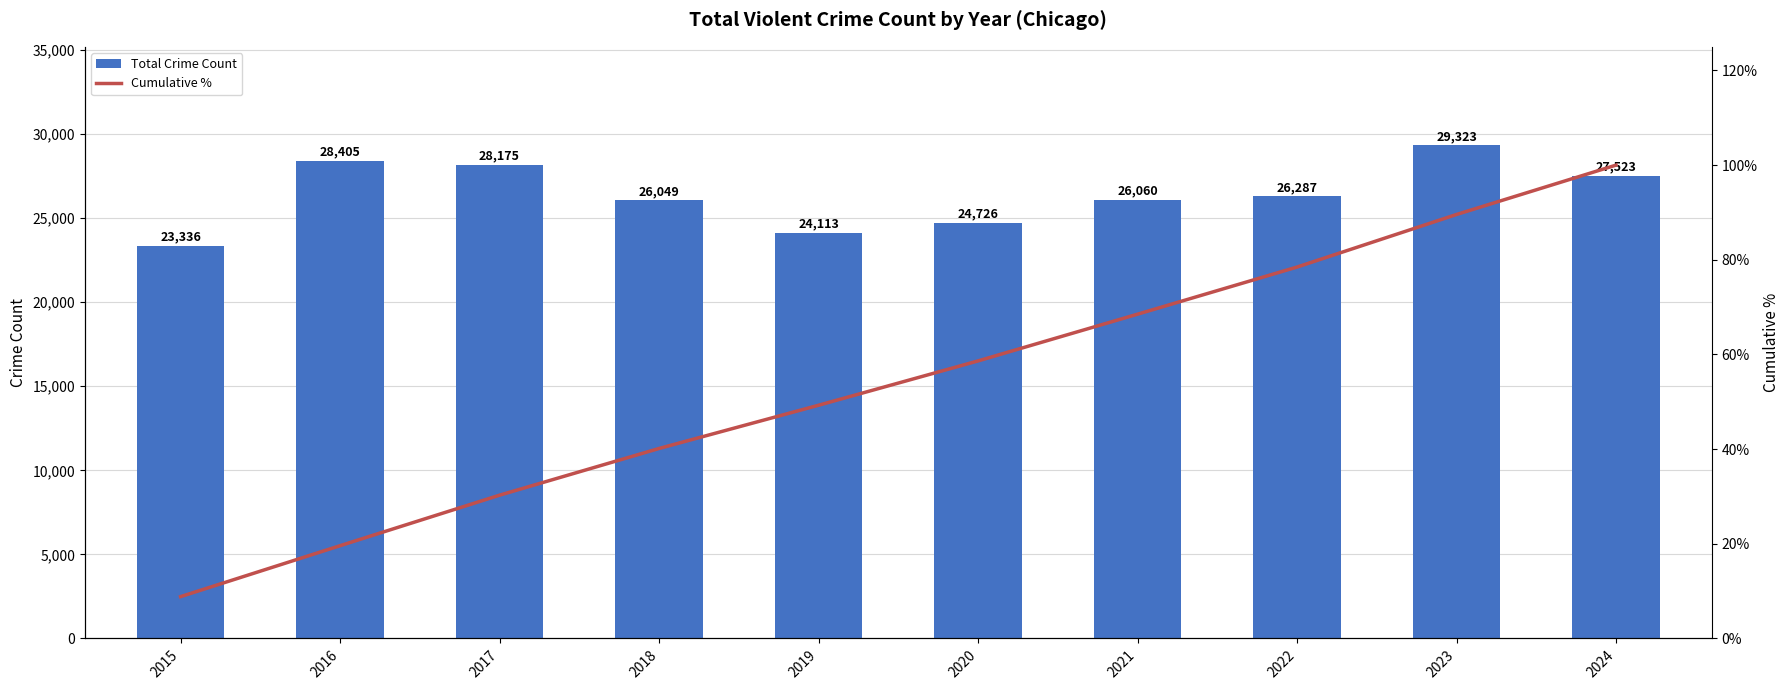

Are the bars grouped side by side (vs. stacked)?

Yes